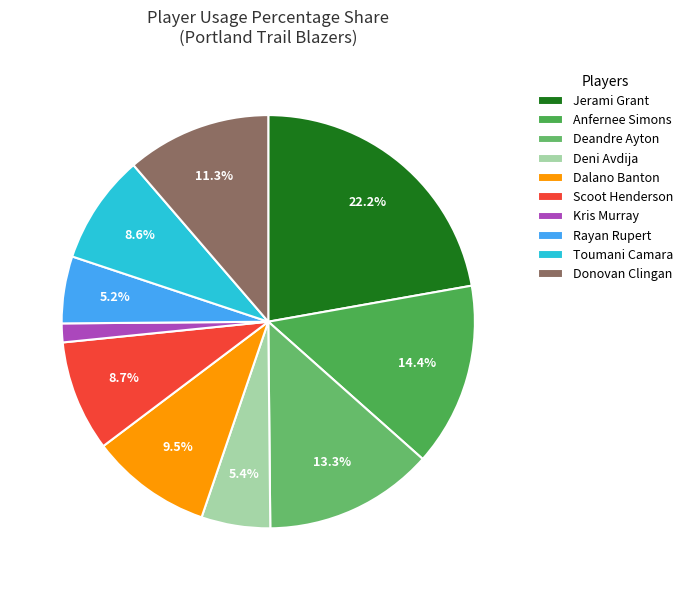

Which slice is the smallest?

Kris Murray